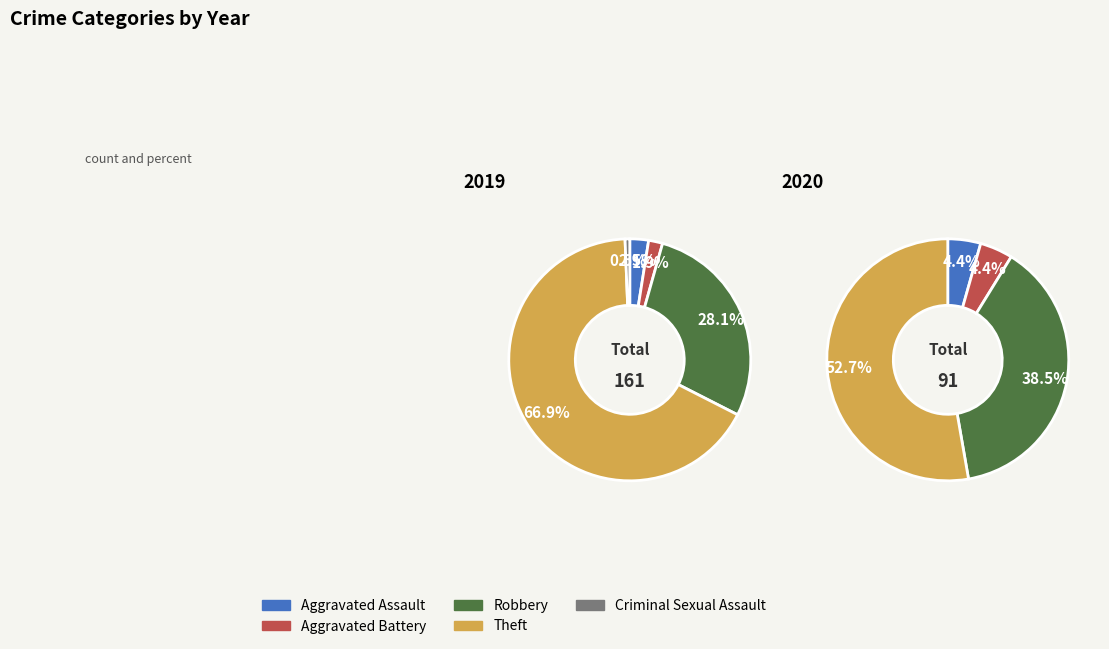

Does 4 represent more than half of the total?

No